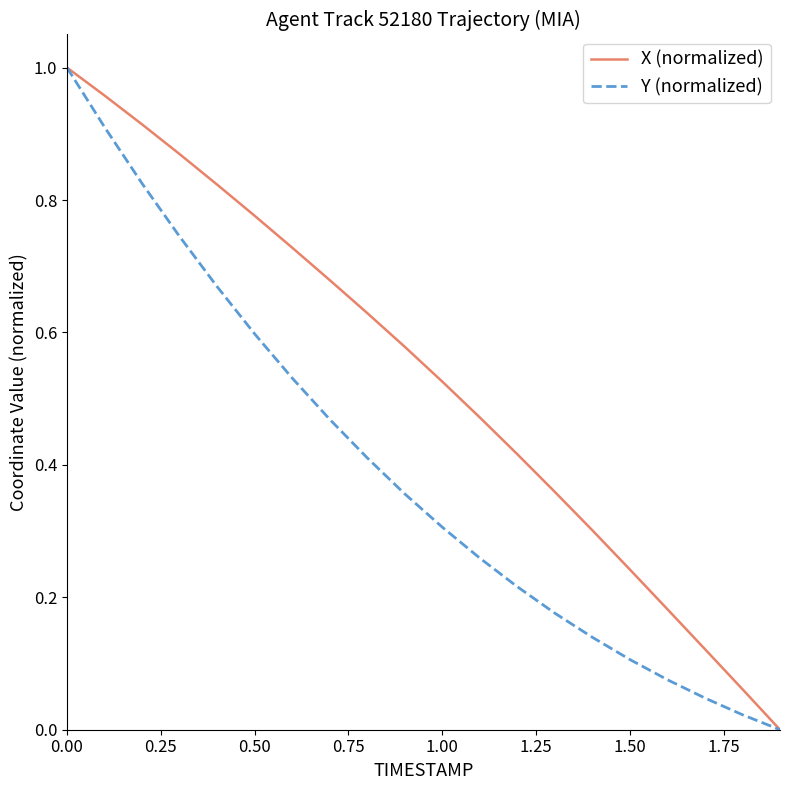

List the series in order of their overall mean, lowest first.

Y (normalized), X (normalized)